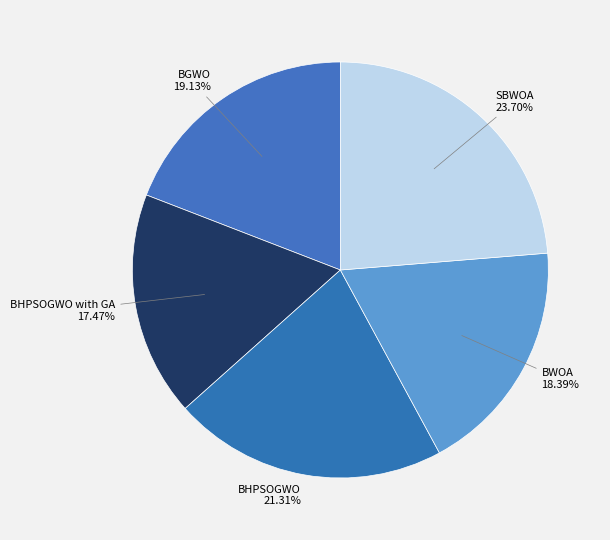

To the nearest percent, what is the combined percentage of BGWO and SBWOA?

43%